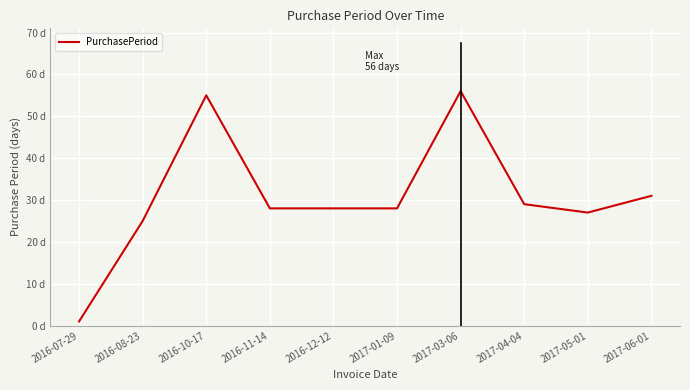

Is this an area chart (filled region under the line)?

No